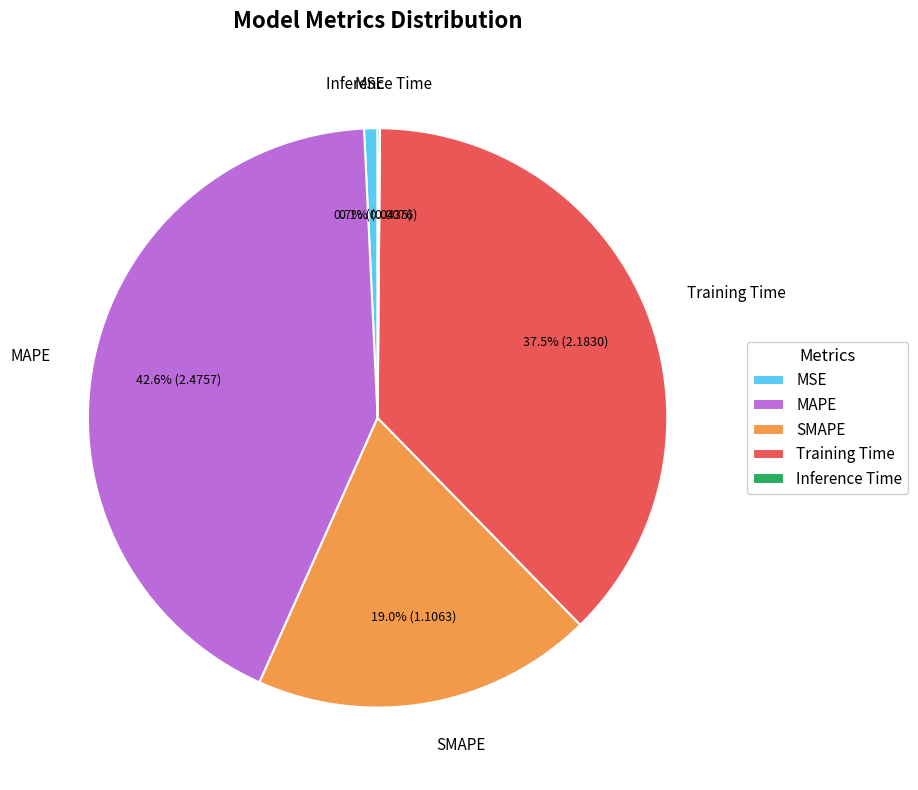

Does MSE account for over 50% of the chart?

No